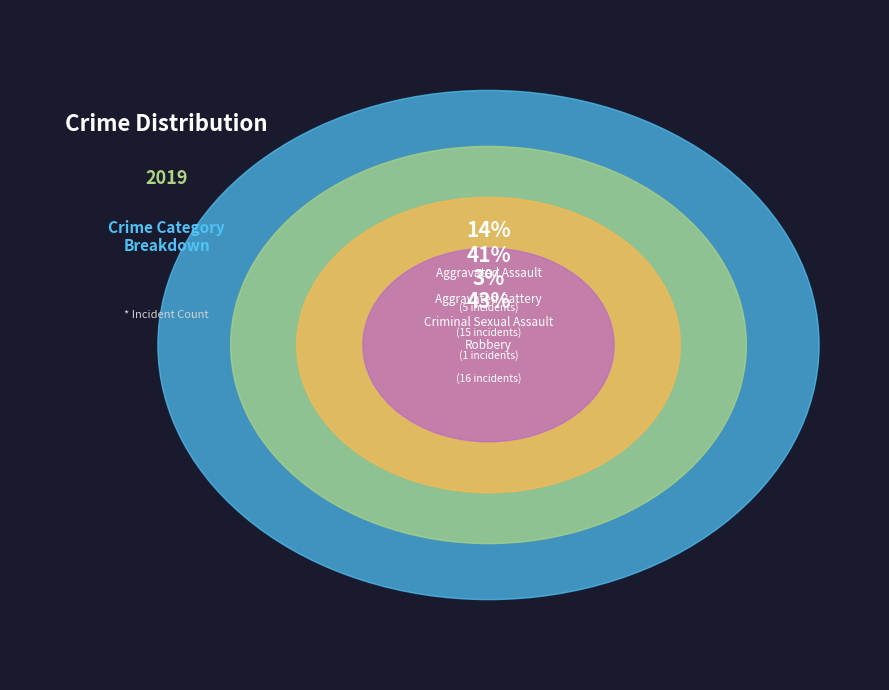

Combined, what portion of the pie is Criminal Sexual Assault and Aggravated Assault?

16.2%